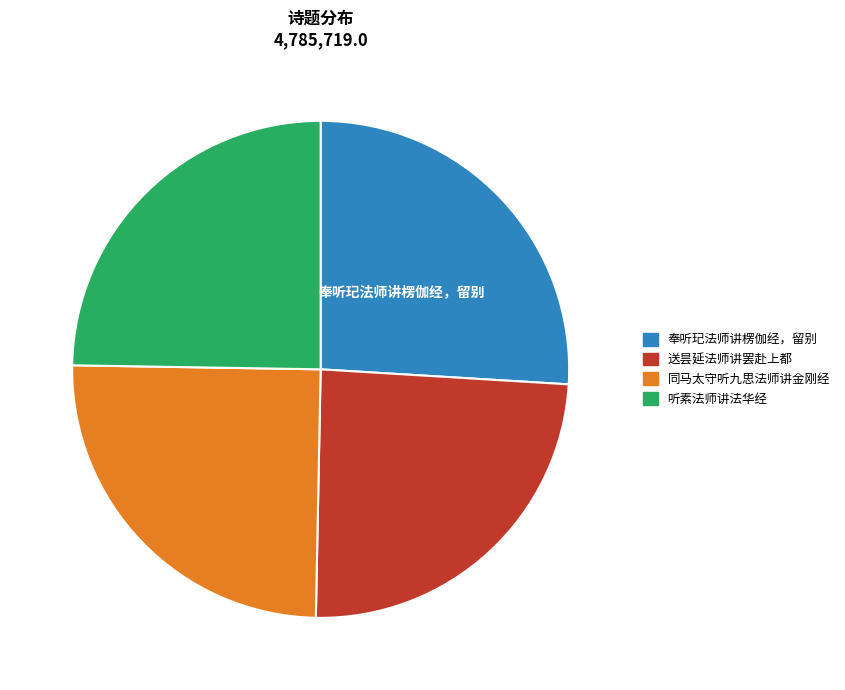

Is there any slice that represents more than half of the pie?

No